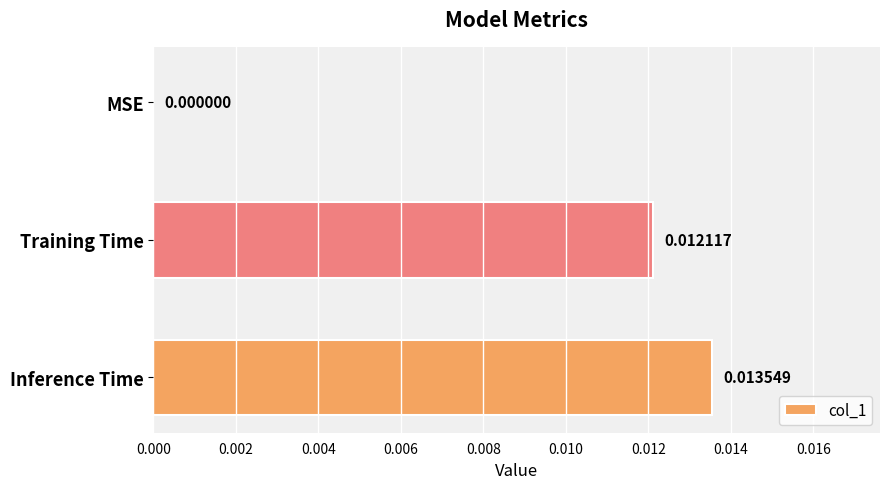

At which label is the value closest to 0?

MSE